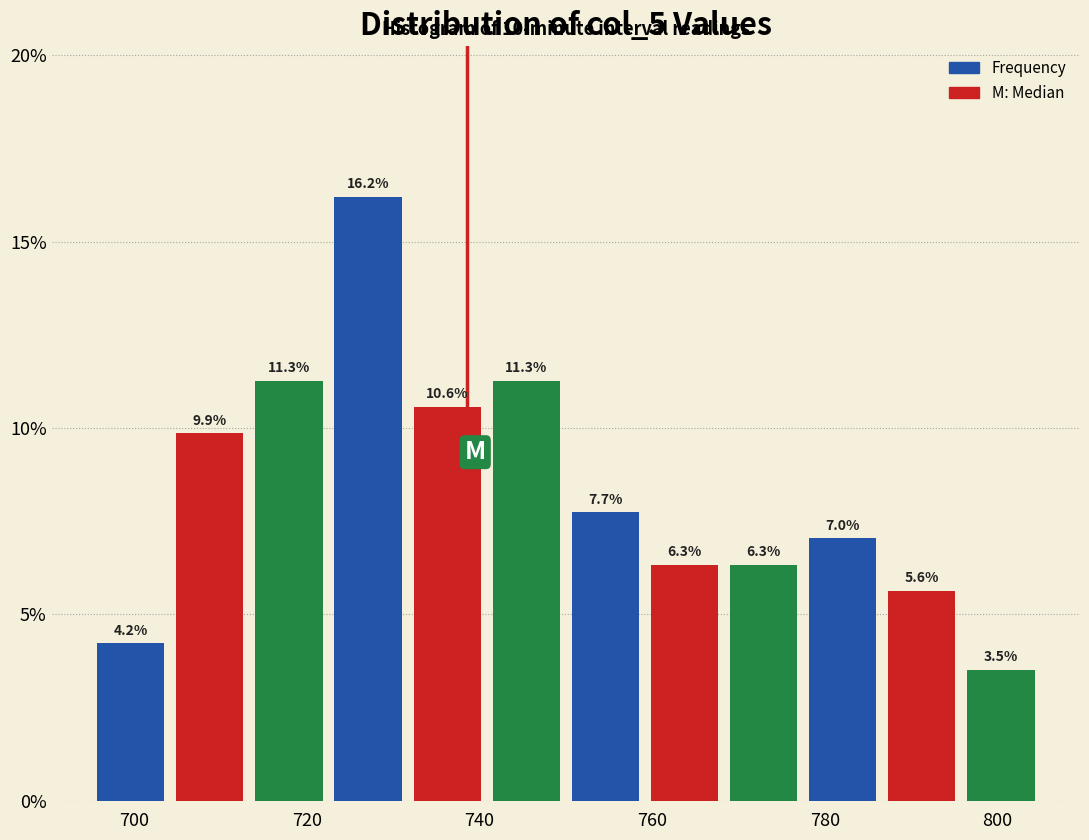

Which range on the x-axis has the tallest bar?

722 to 732